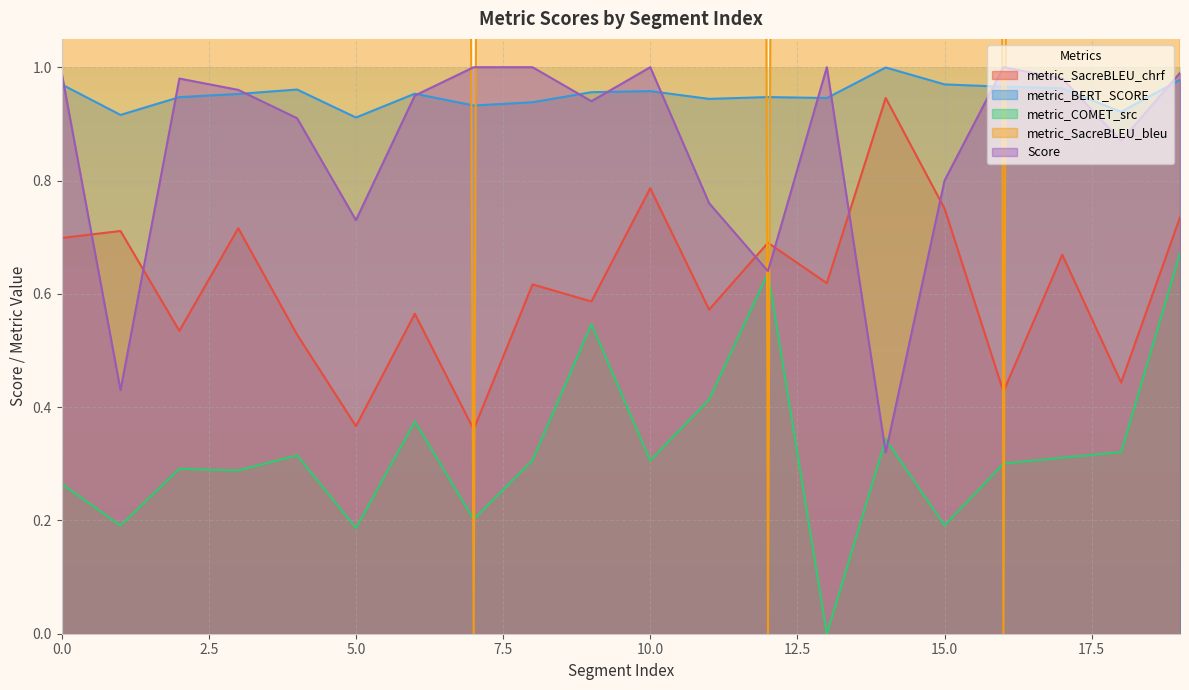

Which has a higher value, 1 or 8?

1